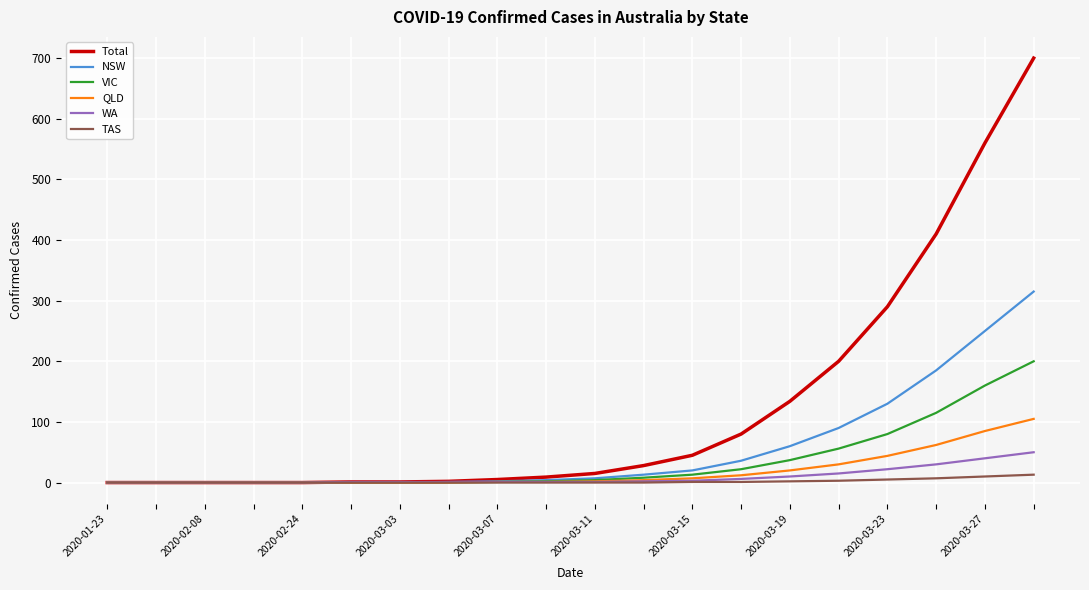

What is the highest value of the NSW series?

315